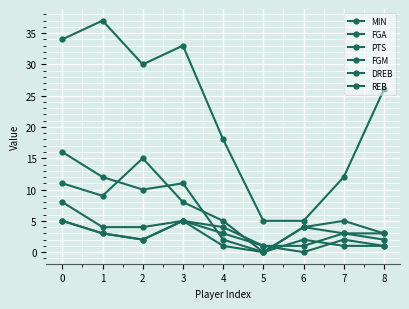

Does the chart have visible grid lines?

Yes